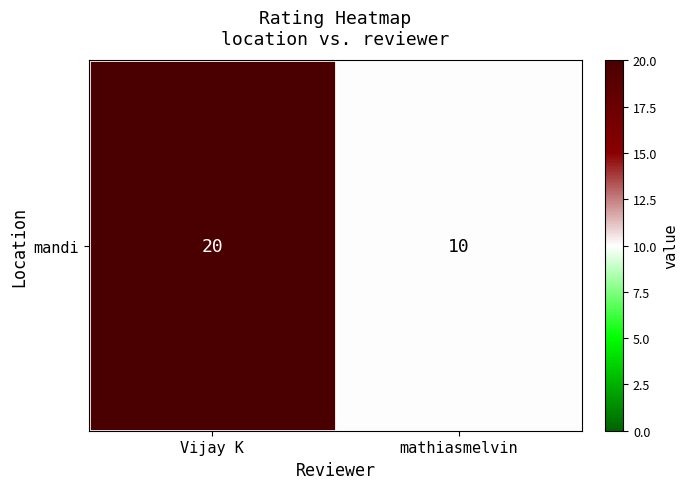

True or false: the data shows 10 at mathiasmelvin.

True